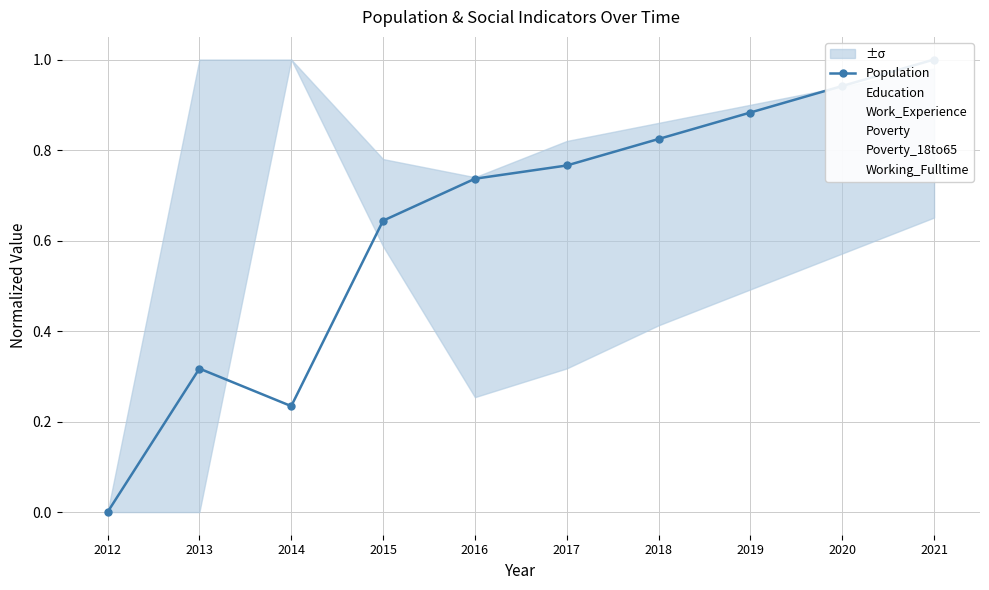

Reading left to right, extract all data points from this chart.

Population: 0.0	0.3	0.2	0.6	0.7	0.8	0.8	0.9	0.9	1.0
Education: 0.0	0.8	1.0	0.8	0.7	0.8	0.9	0.9	0.9	1.0
Work_Experience: 0.0	1.0	0.8	0.7	0.5	0.5	0.6	0.6	0.7	0.7
Poverty: 0.3	0.0	1.0	0.6	0.3	0.3	0.4	0.5	0.6	0.7
Poverty_18to65: 0.0	0.3	1.0	0.8	0.4	0.5	0.5	0.6	0.7	0.8
Working_Fulltime: 0.0	0.3	0.4	0.9	0.6	0.6	0.7	0.8	0.9	1.0